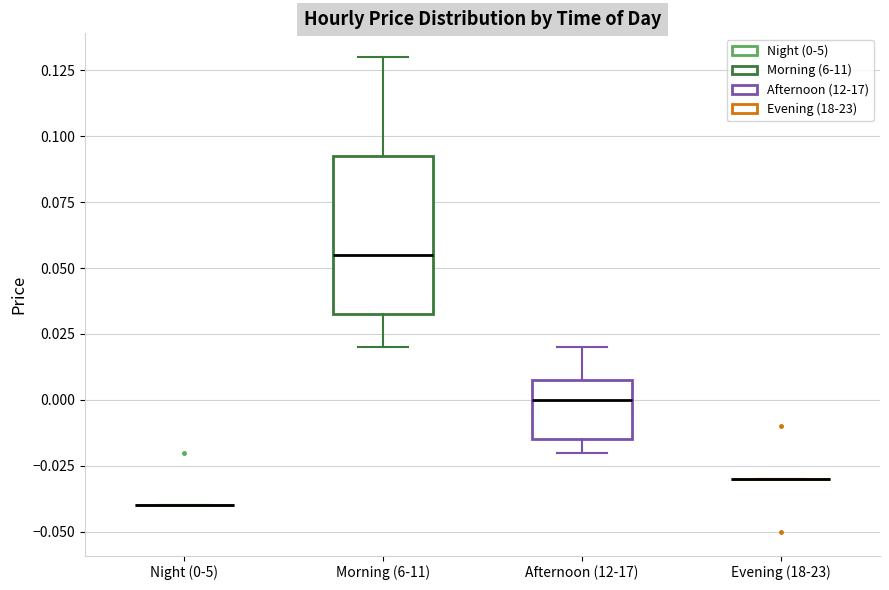

Which box is the tallest, from its lower edge to its upper edge?

Morning (6-11)